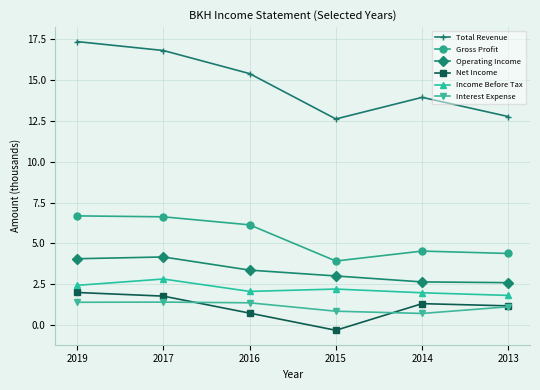

True or false: Income Before Tax and Total Revenue cross at least once.

False